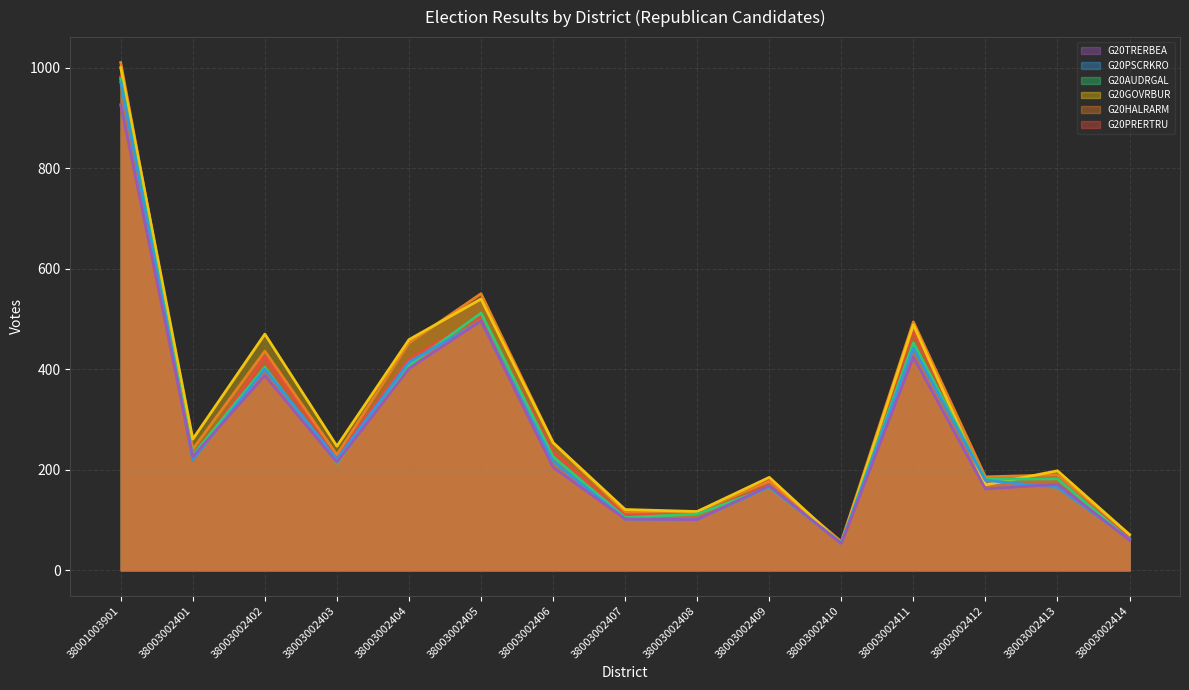

Reading left to right, transcribe all the data shown in this chart.

G20PRERTRU: 981.1	219.0	424.4	228.0	420.5	505.9	236.0	109.0	116.0	178.0	57.0	479.2	183.0	183.0	64.0
G20HALRARM: 1010.1	241.0	436.0	230.0	452.2	550.3	254.0	116.0	117.0	177.0	57.0	494.4	186.0	190.0	71.0
G20GOVRBUR: 1000.1	261.0	470.0	247.0	458.9	539.7	254.0	121.0	117.0	185.0	53.0	488.5	170.0	198.0	71.0
G20AUDRGAL: 977.1	229.0	404.0	213.0	407.9	511.7	226.0	105.0	112.0	165.0	55.0	452.4	181.0	182.0	61.0
G20PSCRKRO: 971.1	220.0	400.1	221.0	414.4	495.3	217.0	102.0	101.0	166.0	54.0	442.2	179.0	165.0	62.0
G20TRERBEA: 926.1	226.0	387.5	215.0	401.3	496.3	205.0	102.0	101.0	168.0	53.0	424.0	162.0	171.0	60.0